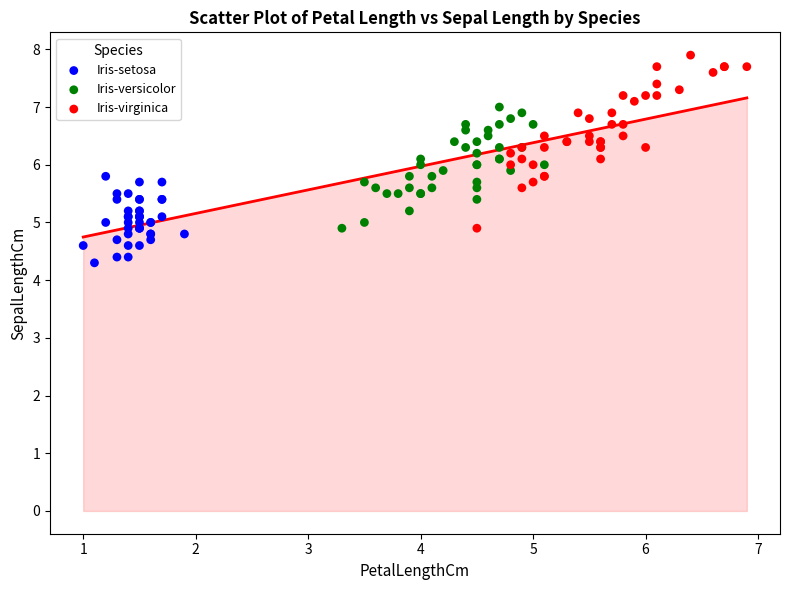

What are all the series names shown in the legend?

Iris-setosa, Iris-versicolor, Iris-virginica